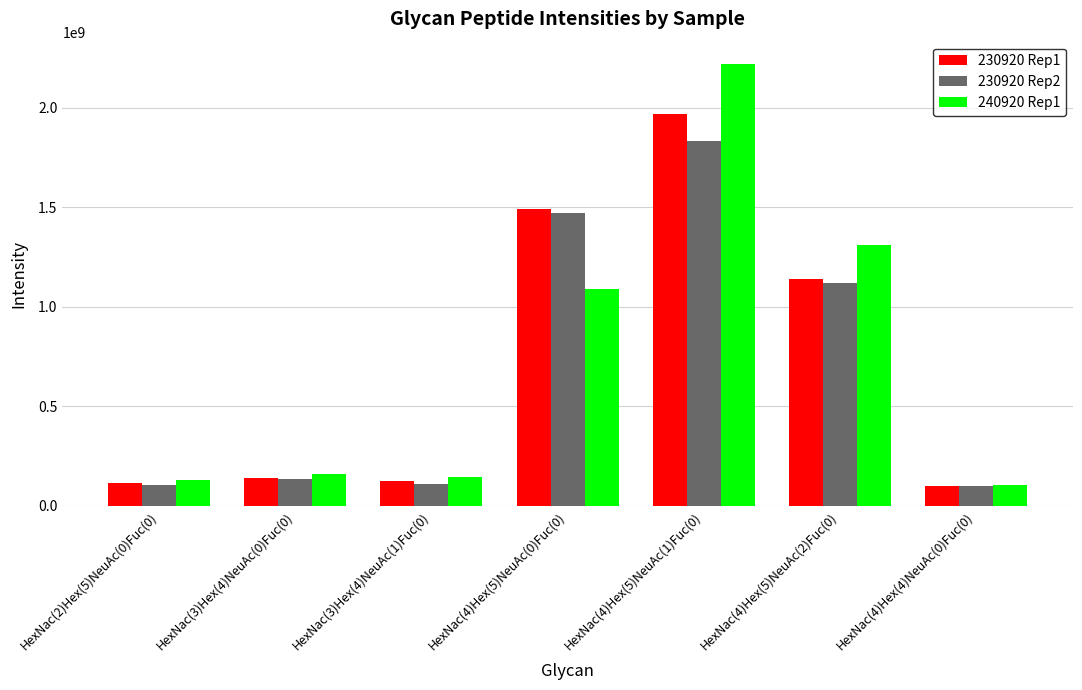

At which label is 230920 Rep2 closest to 964350000?

HexNac(4)Hex(5)NeuAc(2)Fuc(0)